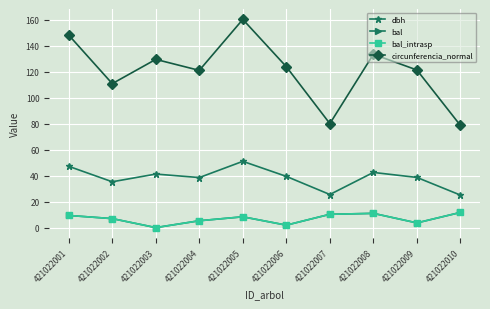

Which has a higher value, 421022005 or 421022010?

421022005